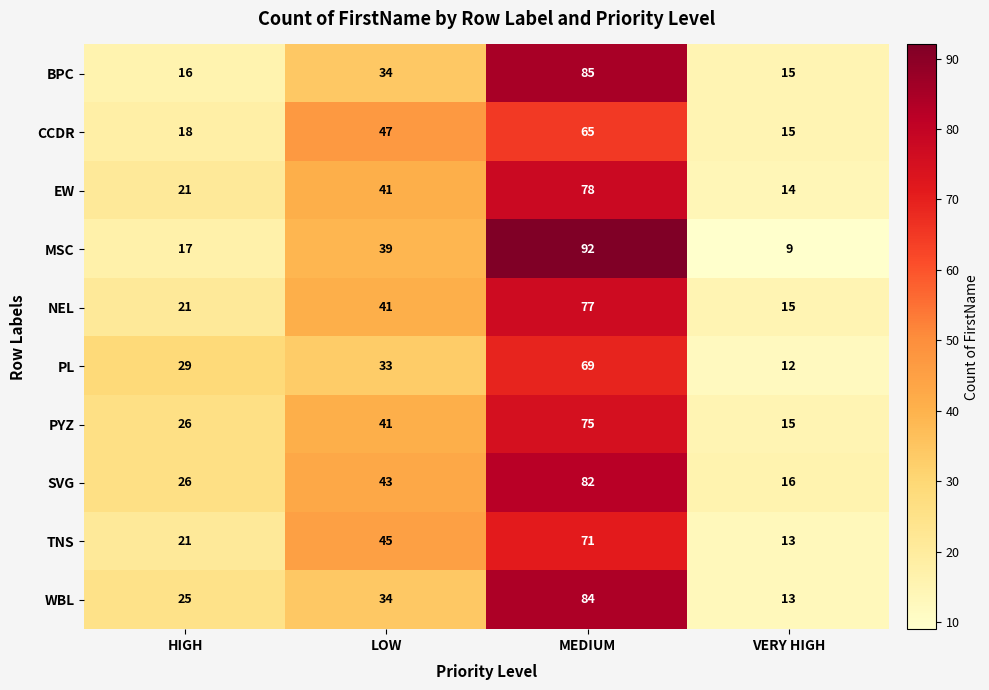

How many data points in BPC are less than 34?

2